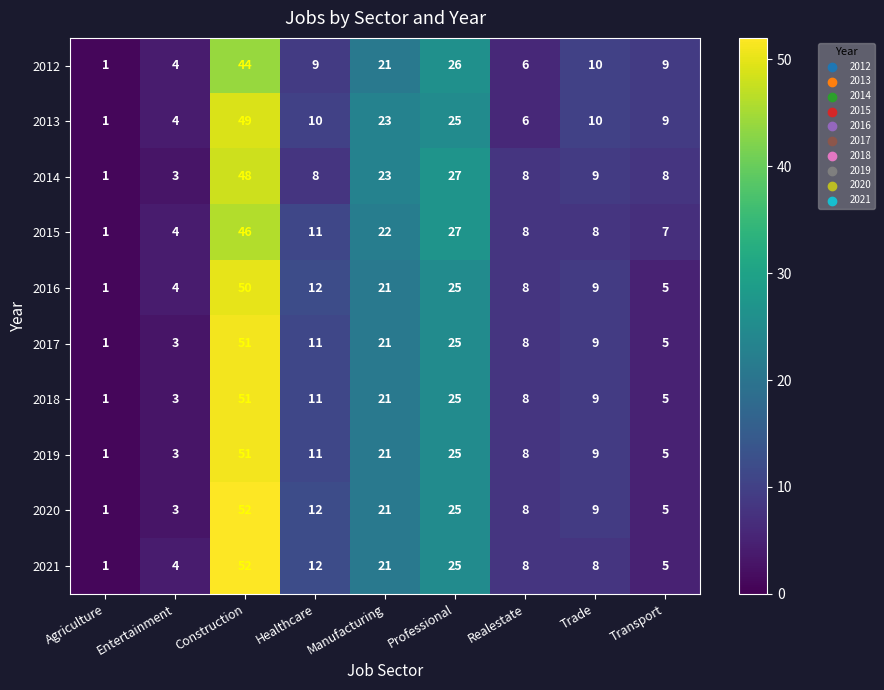

True or false: 2019 has a value of 5 at Entertainment.

False